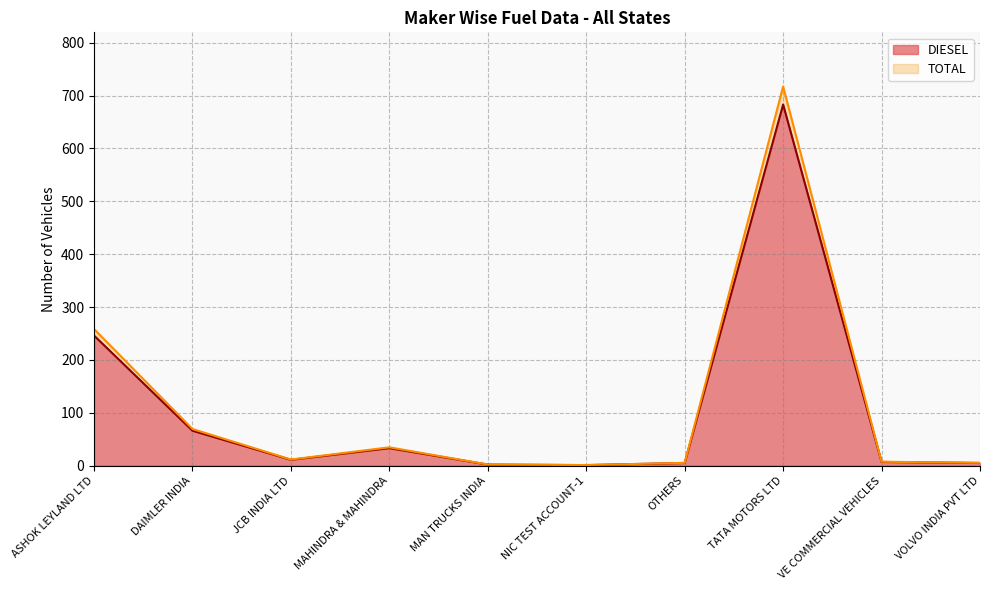

What is the sum of all DIESEL values?

1059.0